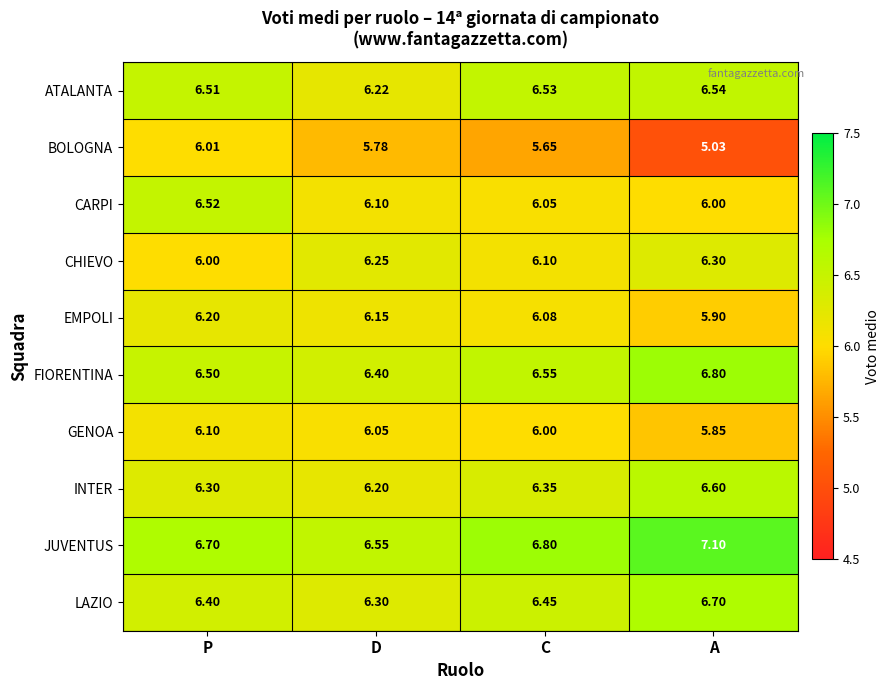

Rank the categories by CARPI value from lowest to highest.

A, C, D, P